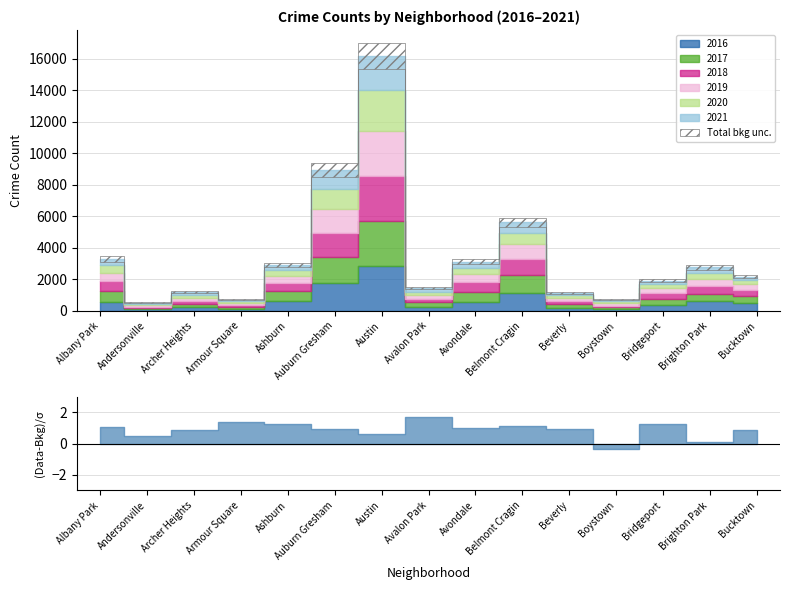

The value of 2021 at Ashburn is 541. True or false?

False